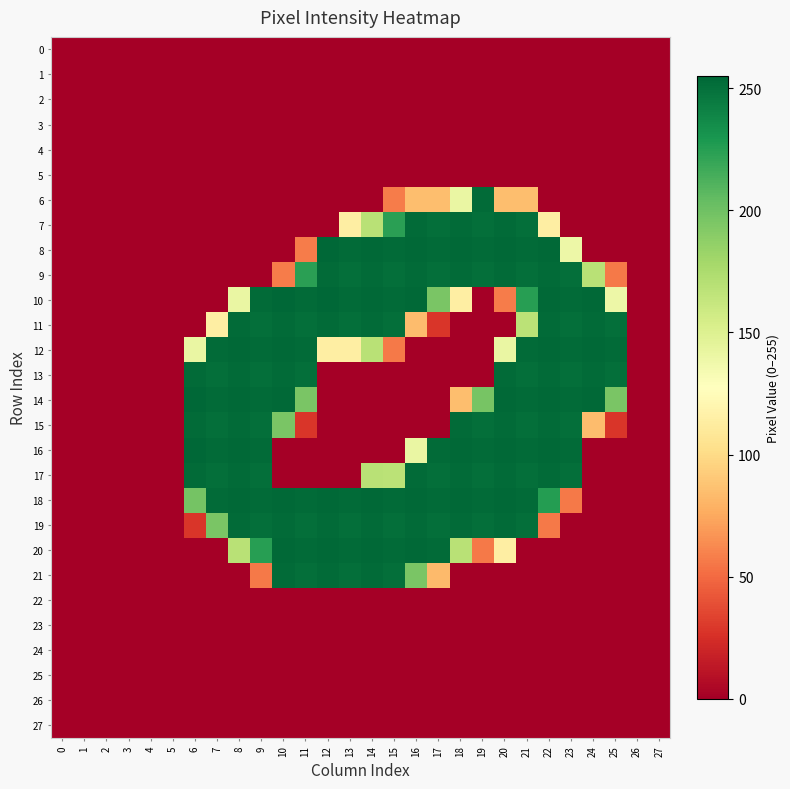

Reading left to right, transcribe all the data shown in this chart.

0: 0=0	1=0	2=0	3=0	4=0	5=0	6=0	7=0	8=0	9=0	10=0	11=0	12=0	13=0	14=0	15=0	16=0	17=0	18=0	19=0	20=0	21=0	22=0	23=0	24=0	25=0	26=0	27=0
1: 0=0	1=0	2=0	3=0	4=0	5=0	6=0	7=0	8=0	9=0	10=0	11=0	12=0	13=0	14=0	15=0	16=0	17=0	18=0	19=0	20=0	21=0	22=0	23=0	24=0	25=0	26=0	27=0
2: 0=0	1=0	2=0	3=0	4=0	5=0	6=0	7=0	8=0	9=0	10=0	11=0	12=0	13=0	14=0	15=0	16=0	17=0	18=0	19=0	20=0	21=0	22=0	23=0	24=0	25=0	26=0	27=0
3: 0=0	1=0	2=0	3=0	4=0	5=0	6=0	7=0	8=0	9=0	10=0	11=0	12=0	13=0	14=0	15=0	16=0	17=0	18=0	19=0	20=0	21=0	22=0	23=0	24=0	25=0	26=0	27=0
4: 0=0	1=0	2=0	3=0	4=0	5=0	6=0	7=0	8=0	9=0	10=0	11=0	12=0	13=0	14=0	15=0	16=0	17=0	18=0	19=0	20=0	21=0	22=0	23=0	24=0	25=0	26=0	27=0
5: 0=0	1=0	2=0	3=0	4=0	5=0	6=0	7=0	8=0	9=0	10=0	11=0	12=0	13=0	14=0	15=0	16=0	17=0	18=0	19=0	20=0	21=0	22=0	23=0	24=0	25=0	26=0	27=0
6: 0=0	1=0	2=0	3=0	4=0	5=0	6=0	7=0	8=0	9=0	10=0	11=0	12=0	13=0	14=0	15=57	16=85	17=85	18=141	19=253	20=85	21=85	22=0	23=0	24=0	25=0	26=0	27=0
7: 0=0	1=0	2=0	3=0	4=0	5=0	6=0	7=0	8=0	9=0	10=0	11=0	12=0	13=114	14=169	15=224	16=253	17=251	18=253	19=251	20=253	21=251	22=114	23=0	24=0	25=0	26=0	27=0
8: 0=0	1=0	2=0	3=0	4=0	5=0	6=0	7=0	8=0	9=0	10=0	11=57	12=255	13=253	14=254	15=253	16=254	17=253	18=254	19=253	20=254	21=253	22=254	23=139	24=0	25=0	26=0	27=0
9: 0=0	1=0	2=0	3=0	4=0	5=0	6=0	7=0	8=0	9=0	10=57	11=224	12=253	13=251	14=253	15=251	16=253	17=251	18=253	19=251	20=253	21=251	22=253	23=251	24=169	25=56	26=0	27=0
10: 0=0	1=0	2=0	3=0	4=0	5=0	6=0	7=0	8=141	9=253	10=255	11=253	12=255	13=253	14=254	15=253	16=254	17=196	18=114	19=0	20=57	21=225	22=254	23=253	24=254	25=139	26=0	27=0
11: 0=0	1=0	2=0	3=0	4=0	5=0	6=0	7=114	8=253	9=251	10=253	11=251	12=253	13=251	14=253	15=251	16=84	17=28	18=0	19=0	20=0	21=168	22=253	23=251	24=253	25=251	26=0	27=0
12: 0=0	1=0	2=0	3=0	4=0	5=0	6=141	7=253	8=254	9=253	10=254	11=253	12=114	13=114	14=169	15=56	16=0	17=0	18=0	19=0	20=141	21=253	22=254	23=253	24=254	25=253	26=0	27=0
13: 0=0	1=0	2=0	3=0	4=0	5=0	6=253	7=251	8=253	9=251	10=253	11=251	12=0	13=0	14=0	15=0	16=0	17=0	18=0	19=0	20=253	21=251	22=253	23=251	24=253	25=251	26=0	27=0
14: 0=0	1=0	2=0	3=0	4=0	5=0	6=255	7=253	8=254	9=253	10=254	11=196	12=0	13=0	14=0	15=0	16=0	17=0	18=85	19=197	20=254	21=253	22=254	23=253	24=254	25=196	26=0	27=0
15: 0=0	1=0	2=0	3=0	4=0	5=0	6=253	7=251	8=253	9=251	10=196	11=28	12=0	13=0	14=0	15=0	16=0	17=0	18=253	19=251	20=253	21=251	22=253	23=251	24=84	25=28	26=0	27=0
16: 0=0	1=0	2=0	3=0	4=0	5=0	6=255	7=253	8=254	9=253	10=0	11=0	12=0	13=0	14=0	15=0	16=141	17=253	18=254	19=253	20=254	21=253	22=254	23=253	24=0	25=0	26=0	27=0
17: 0=0	1=0	2=0	3=0	4=0	5=0	6=253	7=251	8=253	9=251	10=0	11=0	12=0	13=0	14=169	15=168	16=253	17=251	18=253	19=251	20=253	21=251	22=253	23=251	24=0	25=0	26=0	27=0
18: 0=0	1=0	2=0	3=0	4=0	5=0	6=198	7=253	8=254	9=253	10=254	11=253	12=254	13=253	14=254	15=253	16=254	17=253	18=254	19=253	20=254	21=253	22=226	23=56	24=0	25=0	26=0	27=0
19: 0=0	1=0	2=0	3=0	4=0	5=0	6=28	7=196	8=253	9=251	10=253	11=251	12=253	13=251	14=253	15=251	16=253	17=251	18=253	19=251	20=253	21=251	22=56	23=0	24=0	25=0	26=0	27=0
20: 0=0	1=0	2=0	3=0	4=0	5=0	6=0	7=0	8=169	9=225	10=254	11=253	12=254	13=253	14=254	15=253	16=254	17=253	18=169	19=56	20=114	21=0	22=0	23=0	24=0	25=0	26=0	27=0
21: 0=0	1=0	2=0	3=0	4=0	5=0	6=0	7=0	8=0	9=56	10=253	11=251	12=253	13=251	14=253	15=251	16=196	17=83	18=0	19=0	20=0	21=0	22=0	23=0	24=0	25=0	26=0	27=0
22: 0=0	1=0	2=0	3=0	4=0	5=0	6=0	7=0	8=0	9=0	10=0	11=0	12=0	13=0	14=0	15=0	16=0	17=0	18=0	19=0	20=0	21=0	22=0	23=0	24=0	25=0	26=0	27=0
23: 0=0	1=0	2=0	3=0	4=0	5=0	6=0	7=0	8=0	9=0	10=0	11=0	12=0	13=0	14=0	15=0	16=0	17=0	18=0	19=0	20=0	21=0	22=0	23=0	24=0	25=0	26=0	27=0
24: 0=0	1=0	2=0	3=0	4=0	5=0	6=0	7=0	8=0	9=0	10=0	11=0	12=0	13=0	14=0	15=0	16=0	17=0	18=0	19=0	20=0	21=0	22=0	23=0	24=0	25=0	26=0	27=0
25: 0=0	1=0	2=0	3=0	4=0	5=0	6=0	7=0	8=0	9=0	10=0	11=0	12=0	13=0	14=0	15=0	16=0	17=0	18=0	19=0	20=0	21=0	22=0	23=0	24=0	25=0	26=0	27=0
26: 0=0	1=0	2=0	3=0	4=0	5=0	6=0	7=0	8=0	9=0	10=0	11=0	12=0	13=0	14=0	15=0	16=0	17=0	18=0	19=0	20=0	21=0	22=0	23=0	24=0	25=0	26=0	27=0
27: 0=0	1=0	2=0	3=0	4=0	5=0	6=0	7=0	8=0	9=0	10=0	11=0	12=0	13=0	14=0	15=0	16=0	17=0	18=0	19=0	20=0	21=0	22=0	23=0	24=0	25=0	26=0	27=0